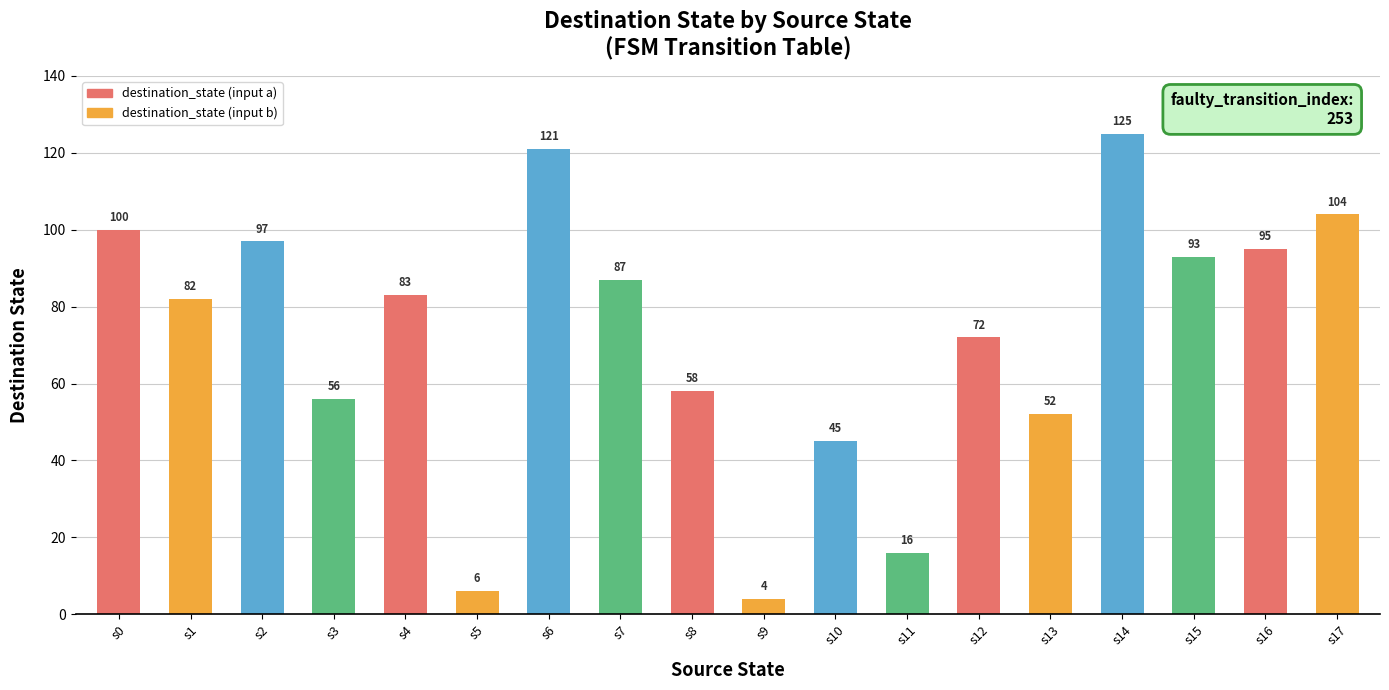

Read the value at s13, to the nearest 5.

50